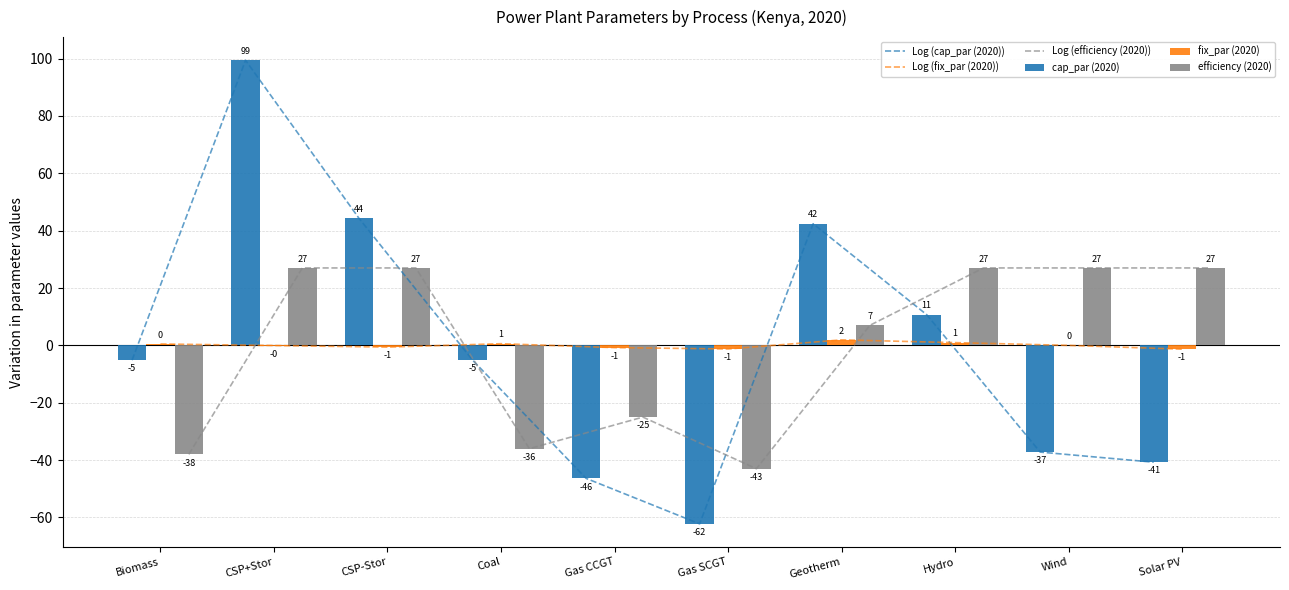

Which category has the highest value across all series?

CSP+Stor